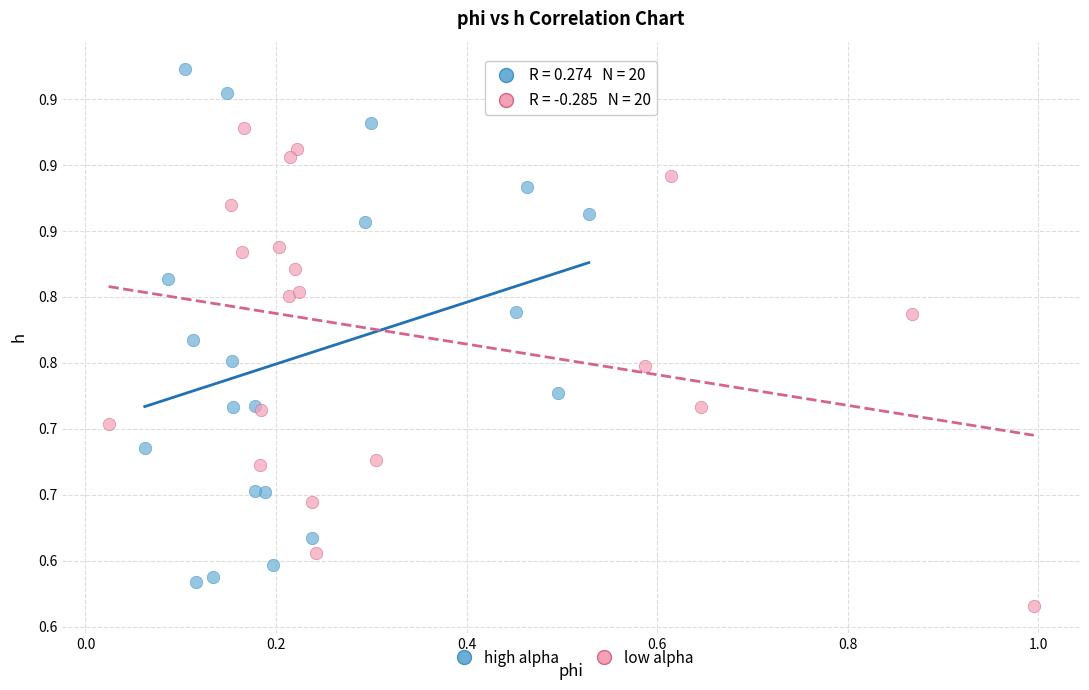

Which series reaches the minimum Y coordinate?

low alpha